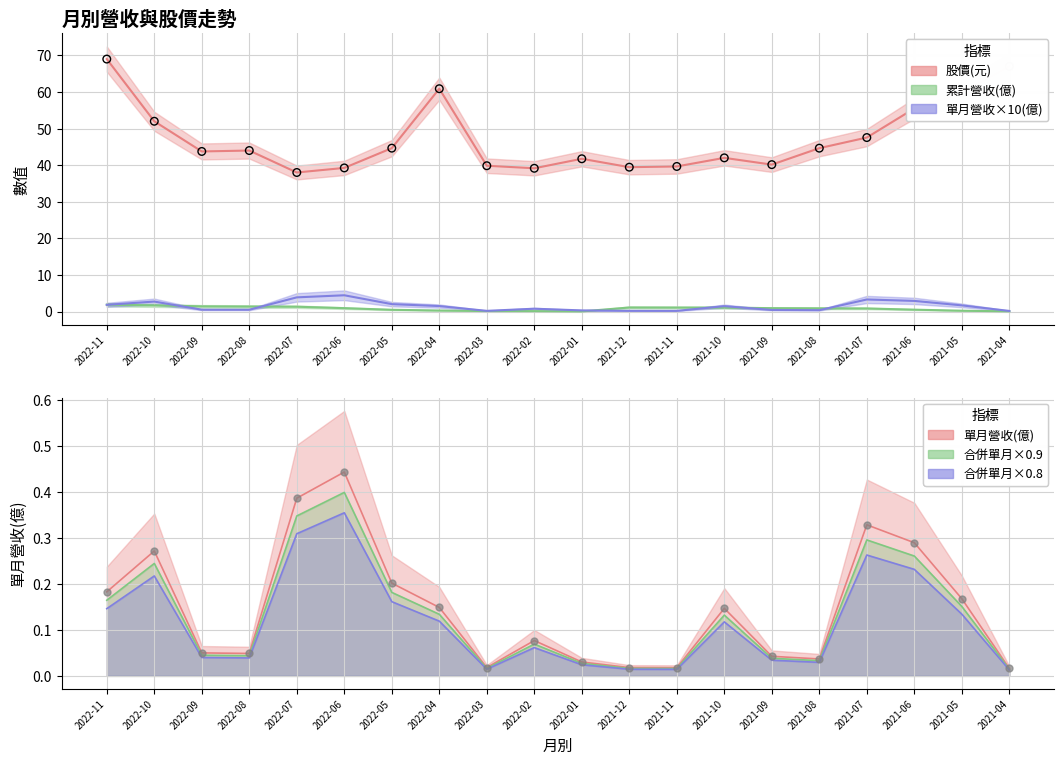

Which series reaches the maximum Y coordinate?

股價(元)